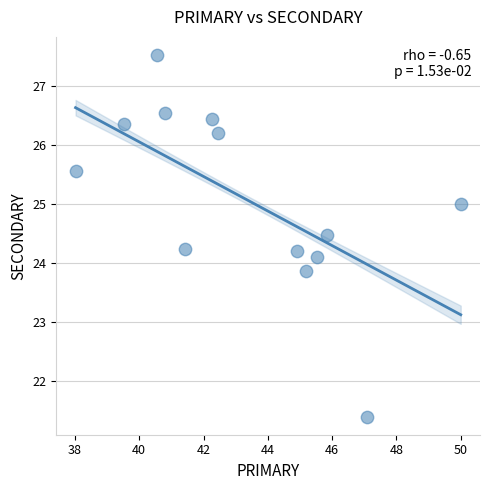

What is the range of X values (max minus min)?

12.0